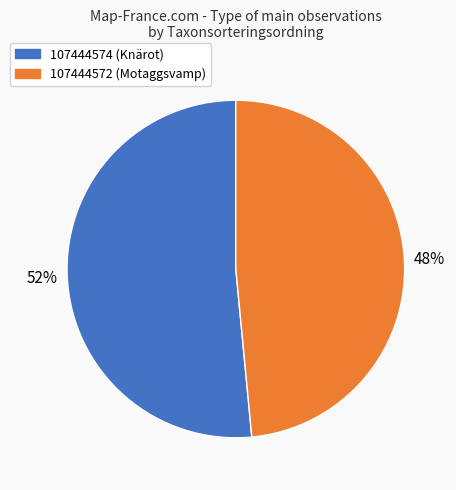

What percentage is the 107444574 slice, to the nearest percent?

52%